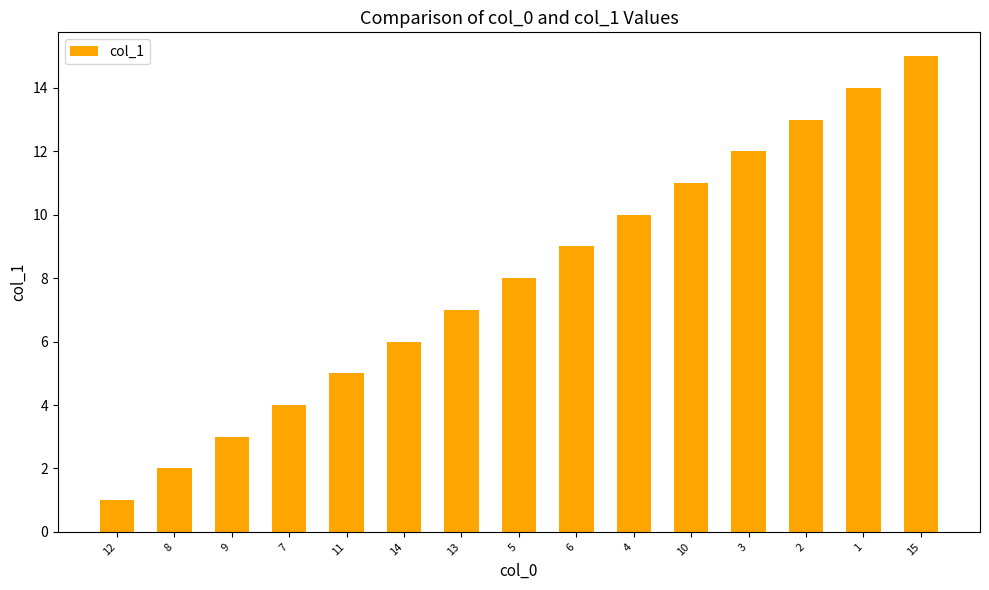

Is it true that the value at 13 is 7?

True